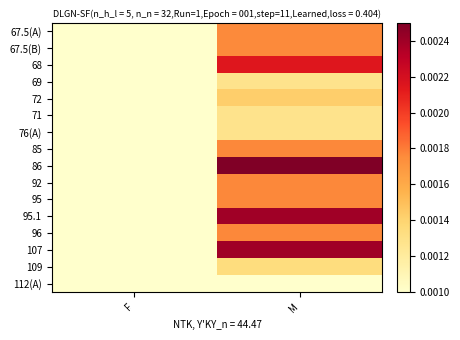

Which series has the largest total across all categories?

86